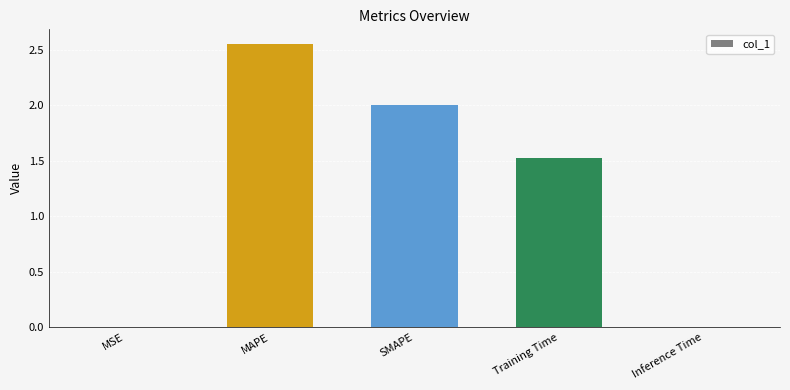

Between MAPE and MSE, which is larger?

MAPE